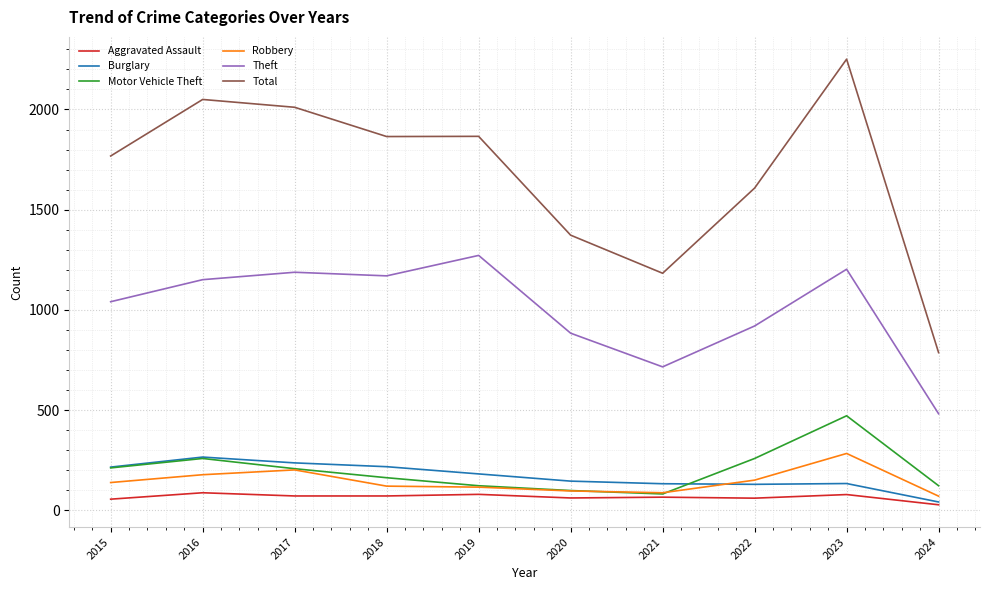

Between 2016 and 2024, which series saw the biggest shift?

Total